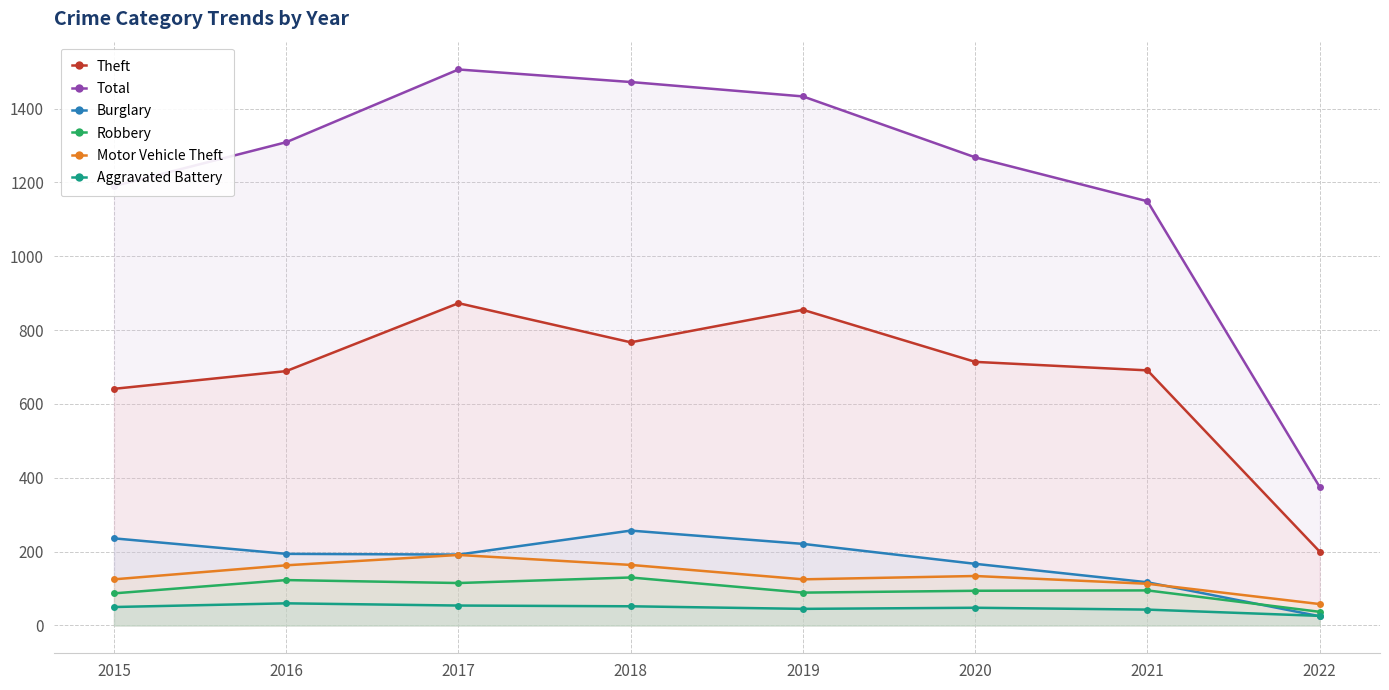

True or false: Motor Vehicle Theft has more than 2 points higher than both neighbors.

False